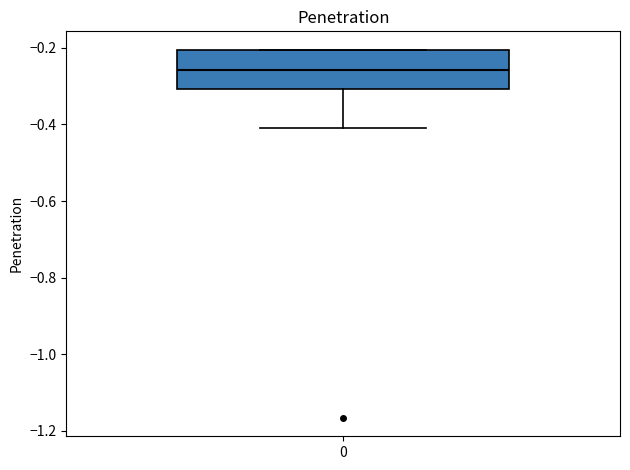

Transcribe this box plot: give where the median line is, the range the box spans, and where the two whiskers end, as read against the y-axis. The values are not printed on the chart, so give them approximately, as read against the axis.

median -0.26, box -0.30 to -0.20, whiskers -0.40 to -0.20